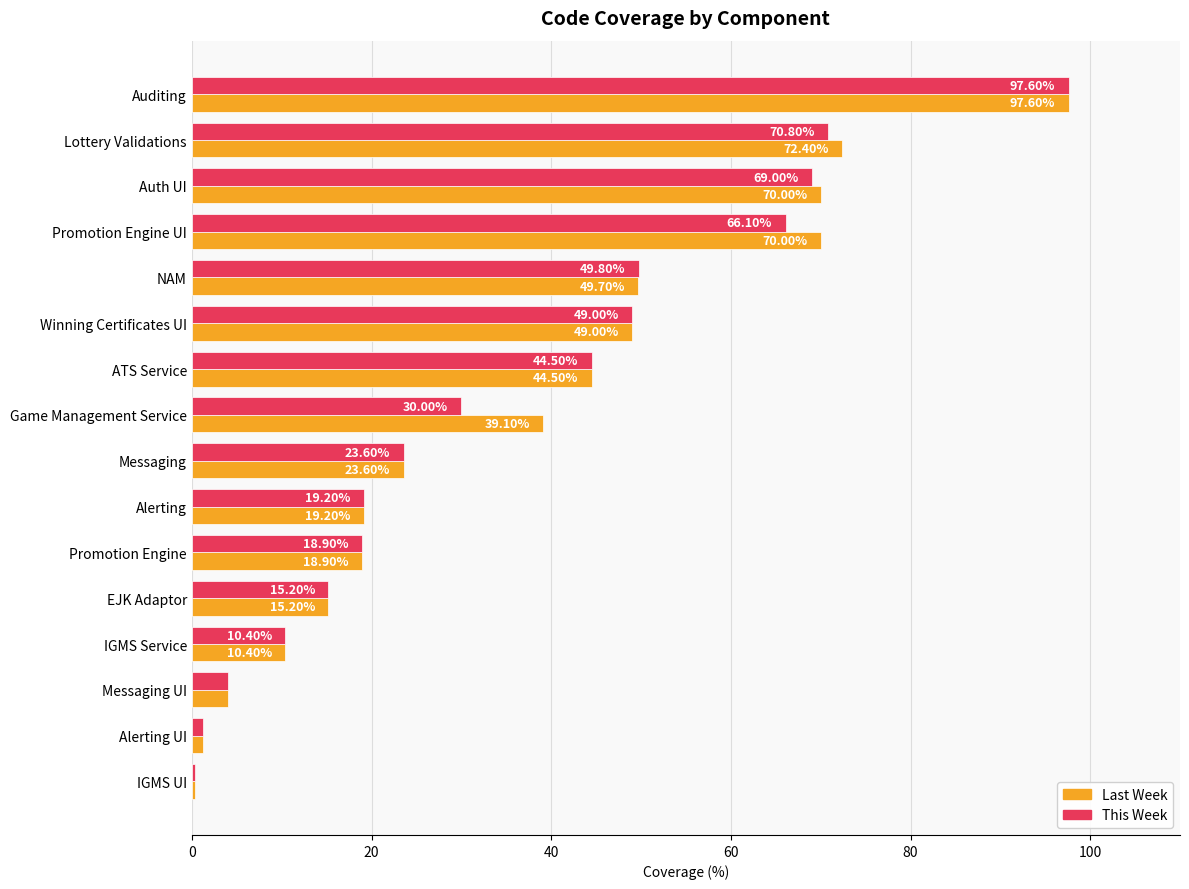

Between Lottery Validations and ATS Service, which series saw the biggest shift?

Last Week